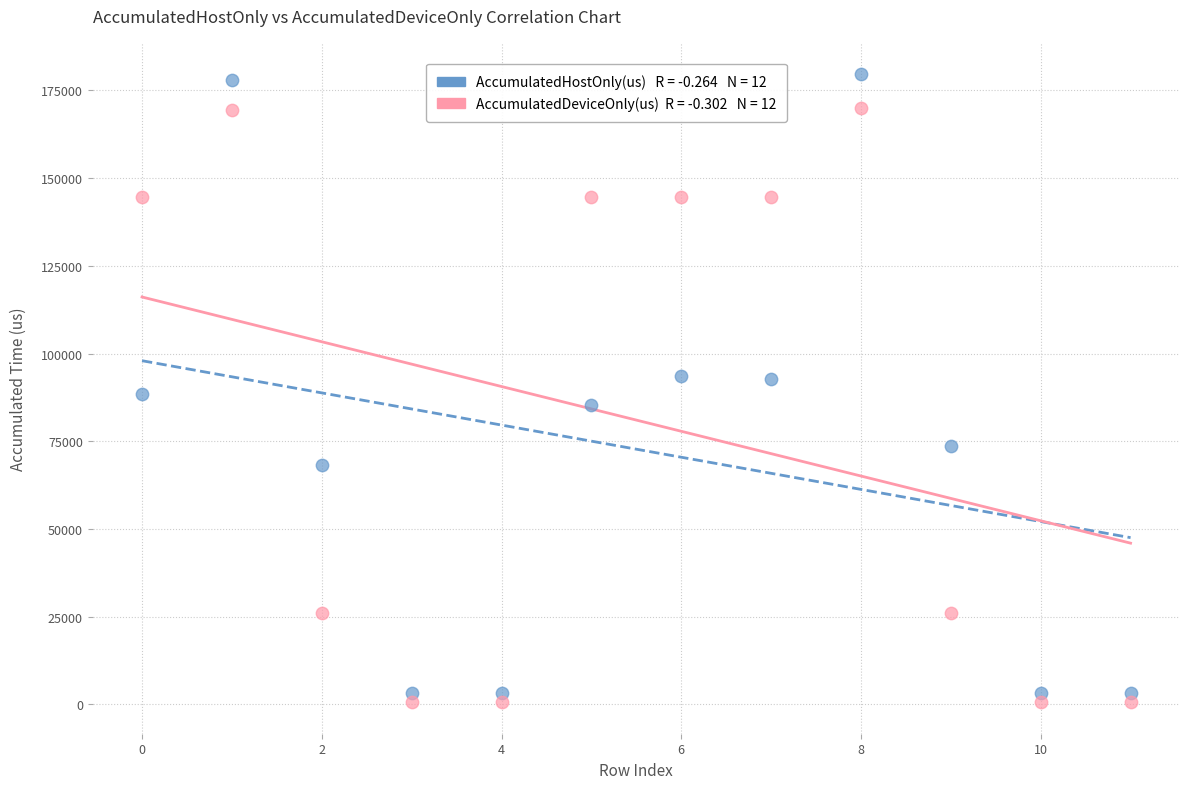

Across all data points, what is the range of Y values (max minus min)?

178986.6